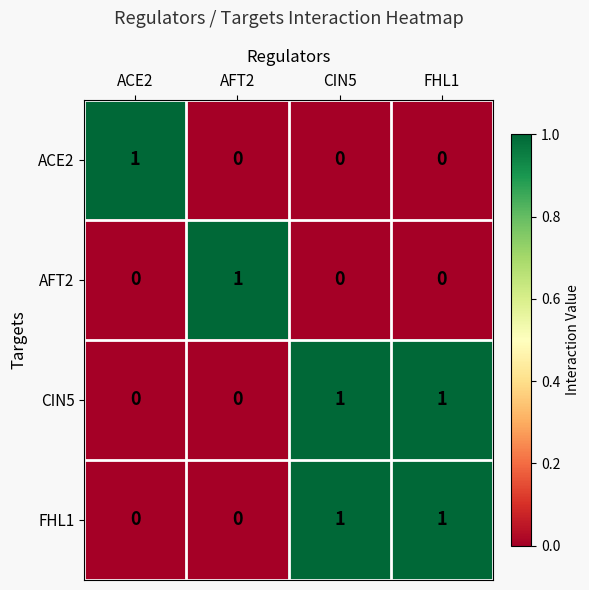

The ACE2 series shows 0 at AFT2. True or false?

True